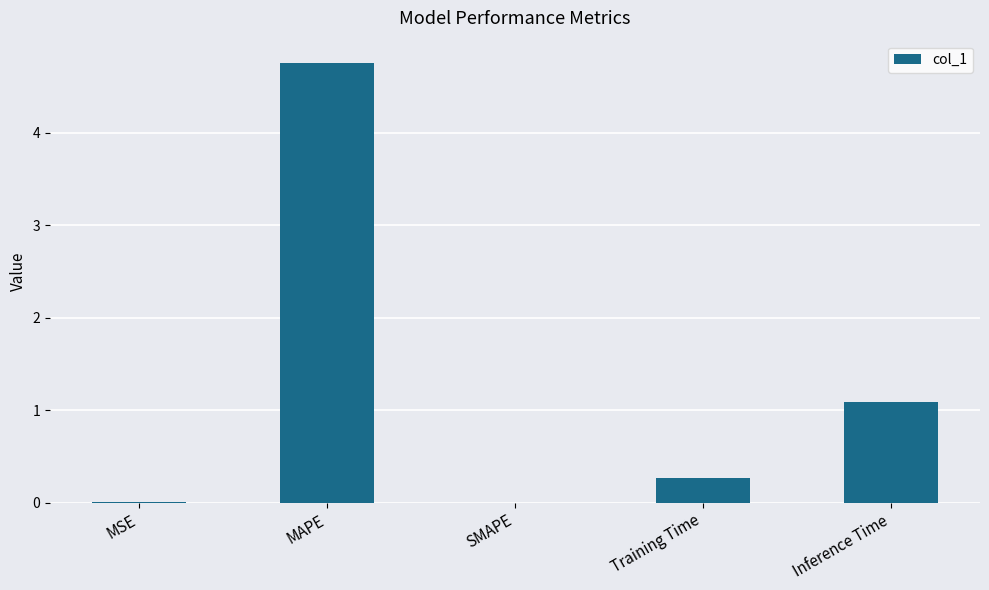

Which has a higher value, SMAPE or MAPE?

MAPE